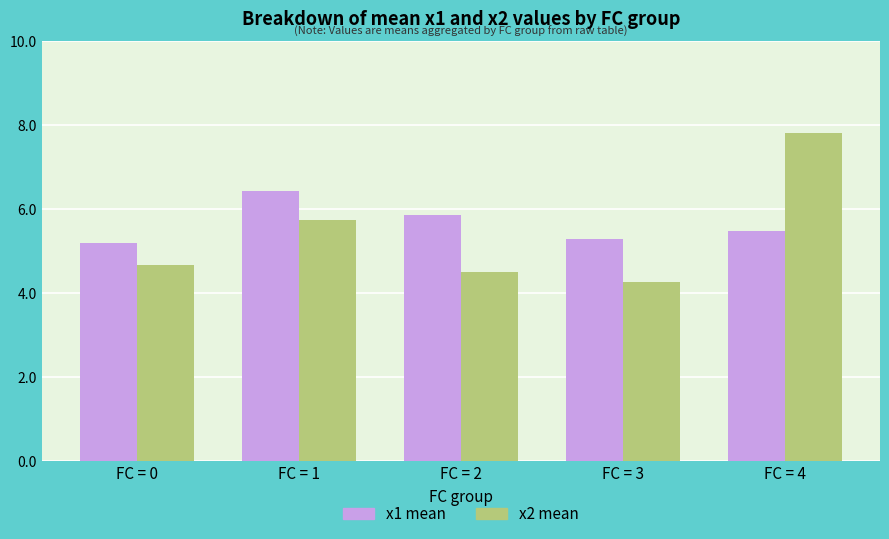

At how many categories does at least one series exceed 6?

2